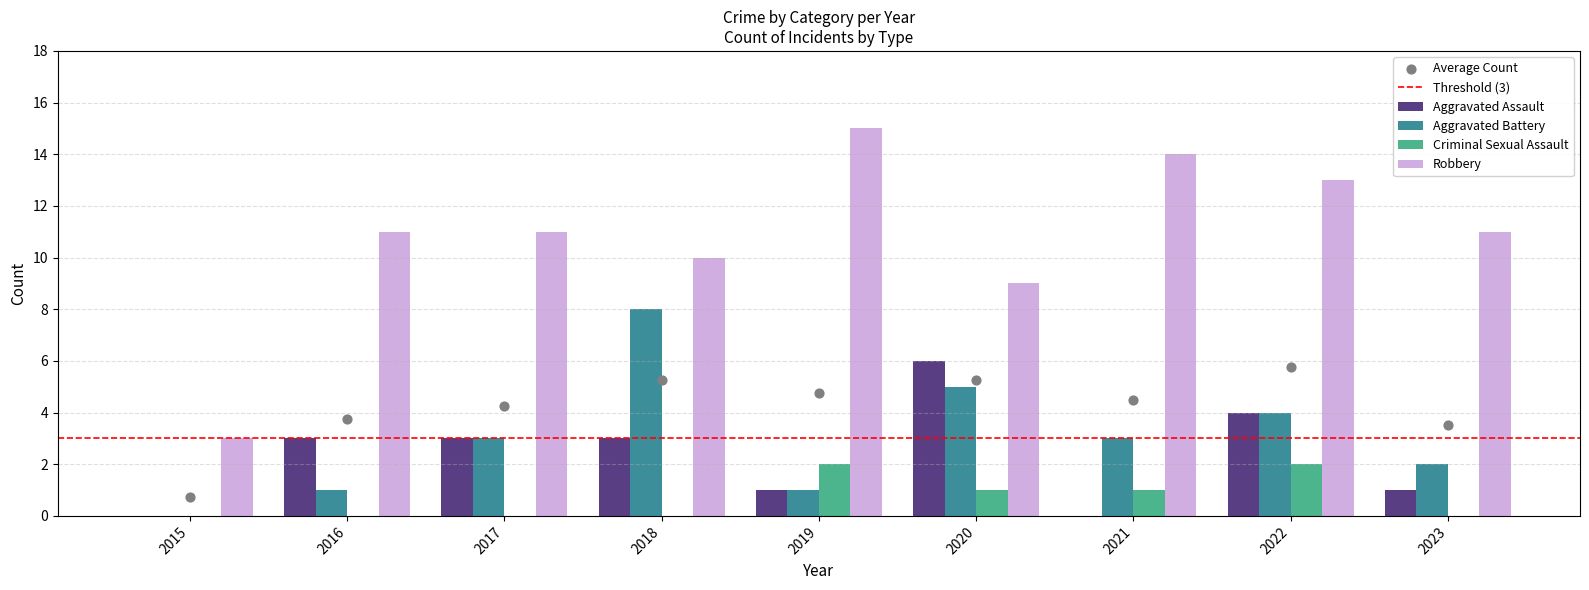

Which series has the largest total across all categories?

Robbery